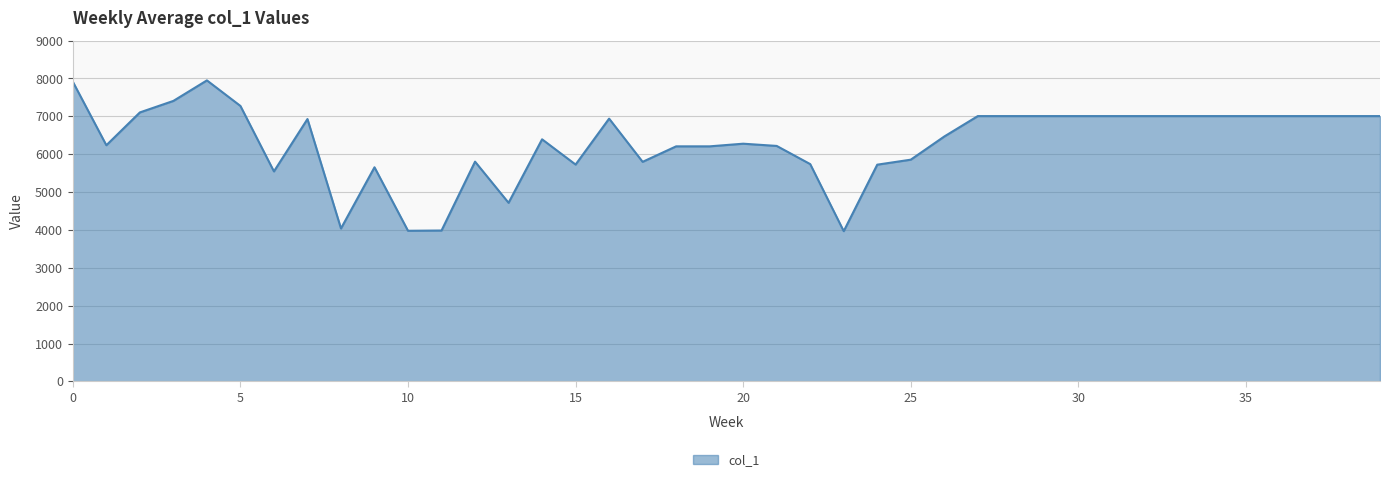

What is the smallest value displayed?

3968